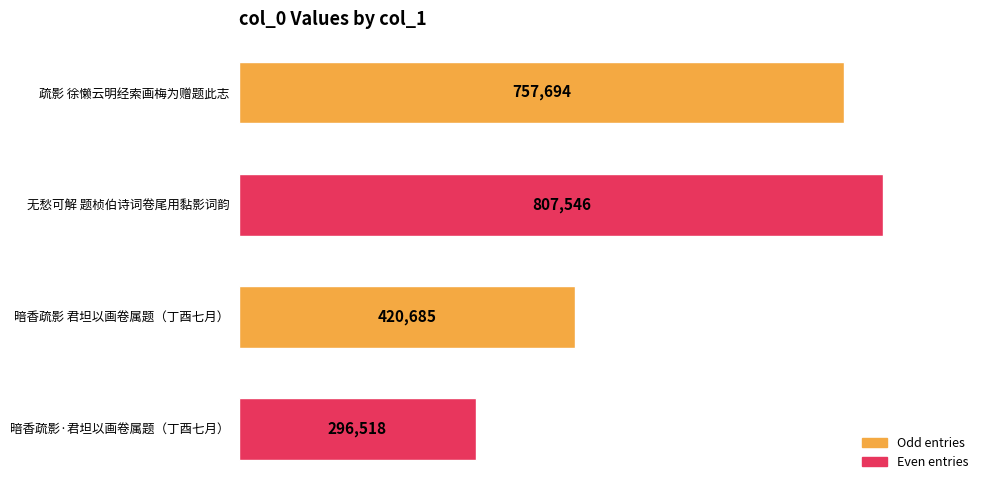

What is the difference between the values at 暗香疏影·君坦以画卷属题（丁酉七月） and 暗香疏影 君坦以画卷属题（丁酉七月）?

124167